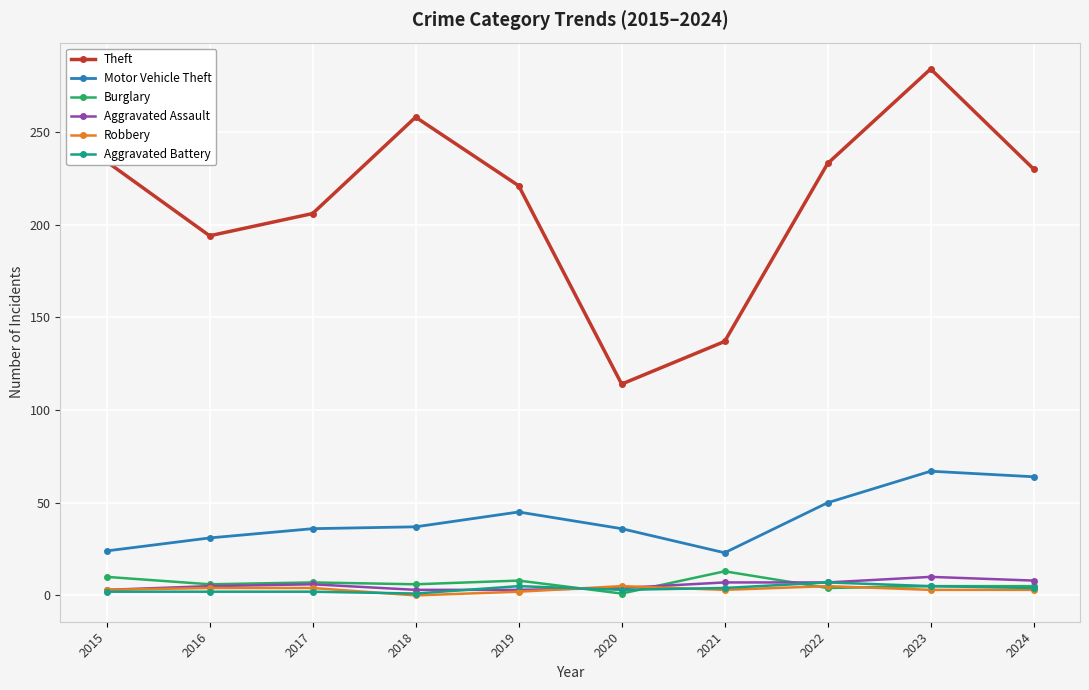

Is the value of Robbery at 2023 greater than the value of Burglary at 2017?

No